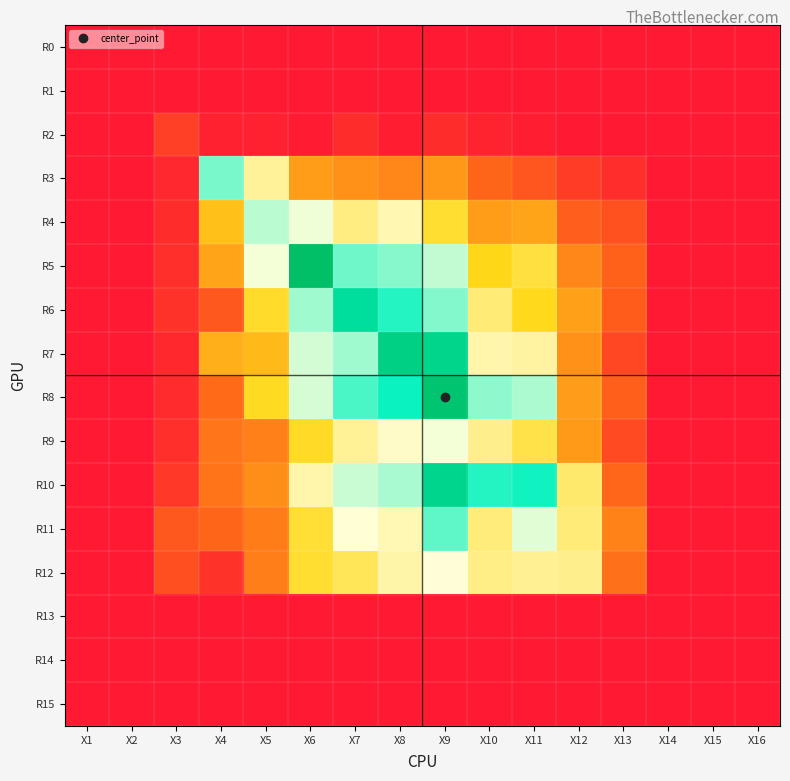

How many series are shown in this chart?

16